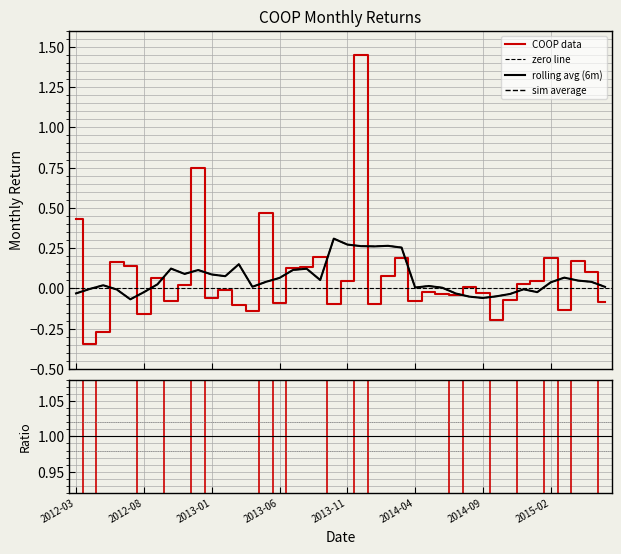

How many interior local valleys (lower than both neighbors) does the data have?

12